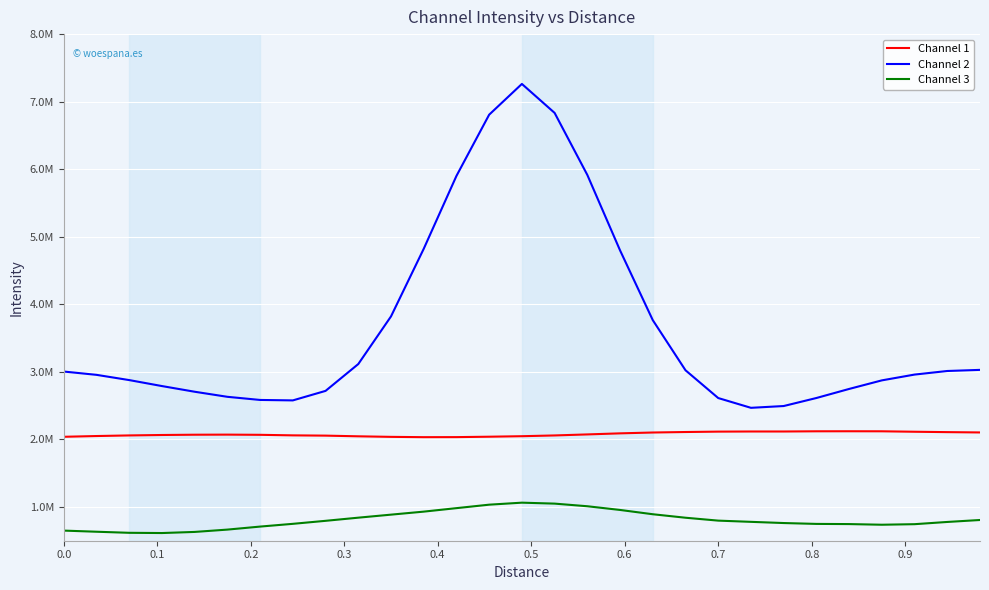

What are all the series names shown in the legend?

Channel 1, Channel 2, Channel 3